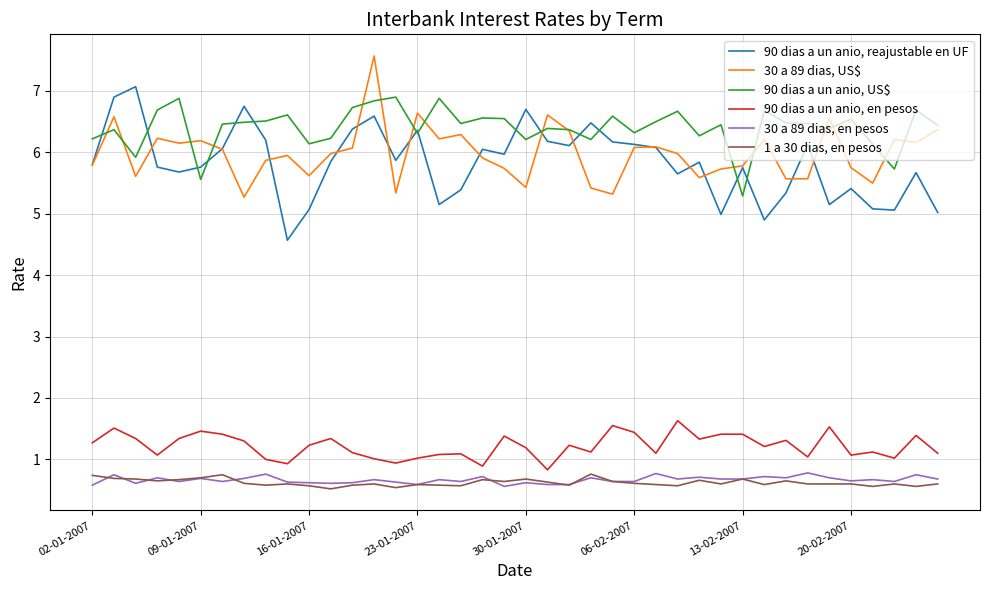

True or false: 30 a 89 dias, en pesos and 90 dias a un anio, US$ intersect in this chart.

False